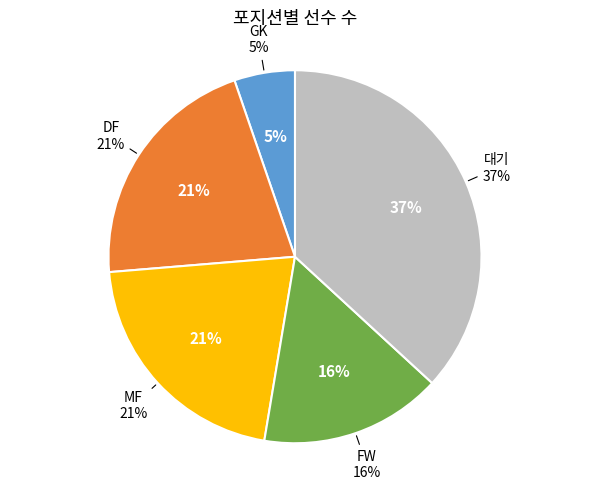

Do FW and MF together represent more than half of the pie?

No